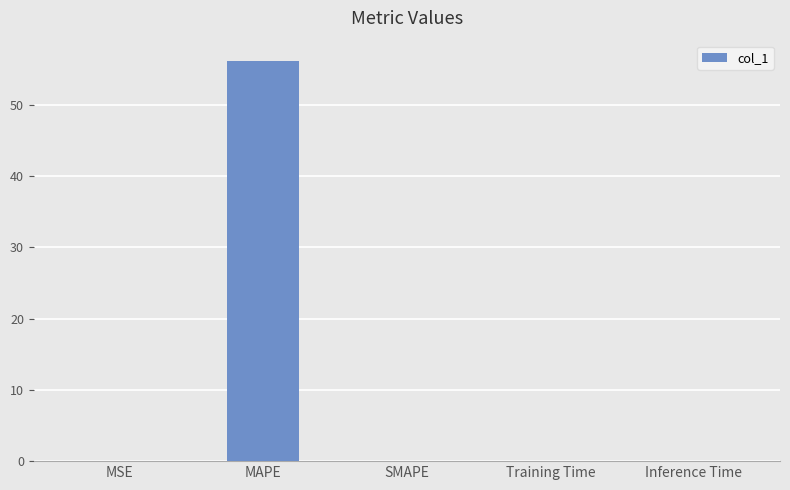

Is it true that the value at Training Time is 0.0?

True